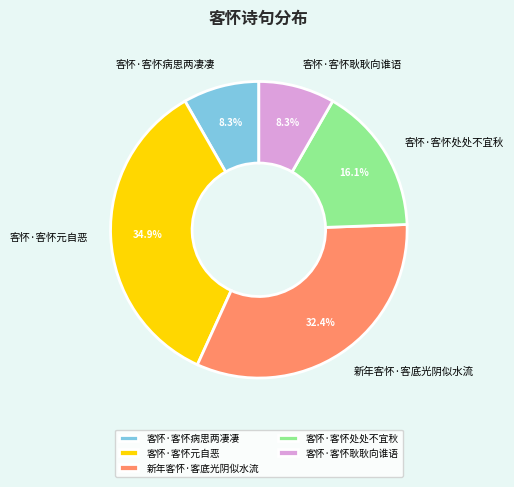

Is it true that 客怀·客怀处处不宜秋 is 7% of the pie?

False